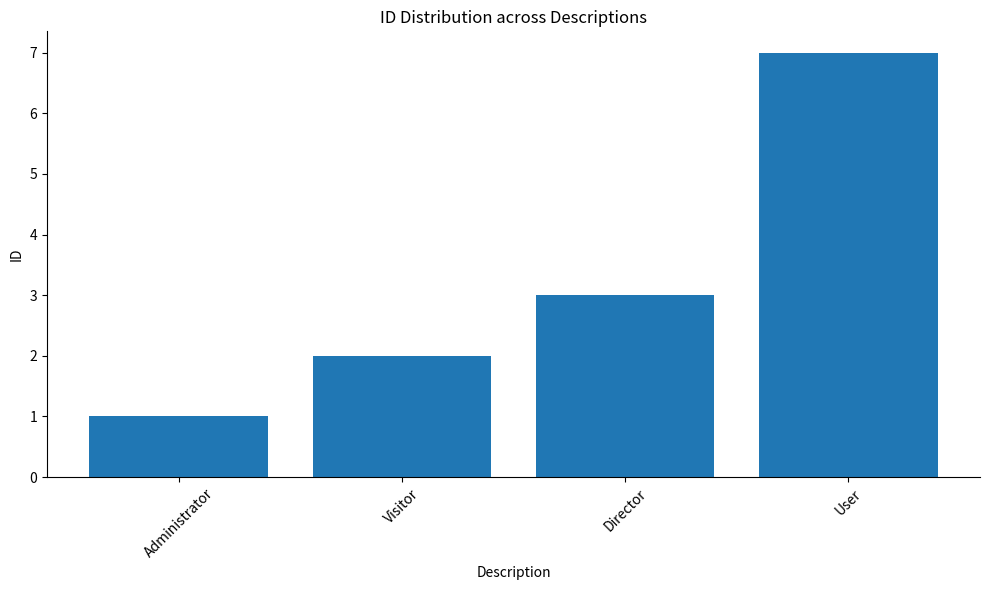

List the labels in order of value, largest first.

User, Director, Visitor, Administrator